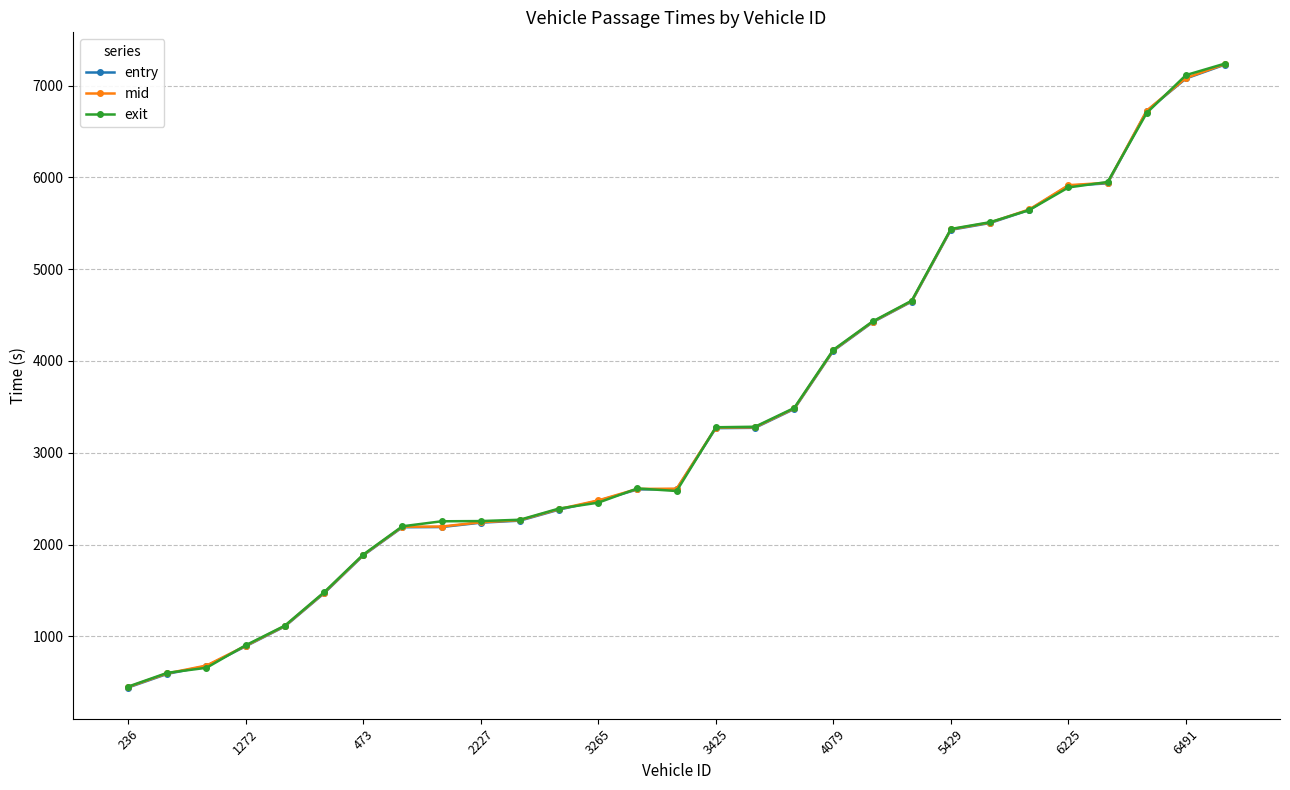

What is the value of the exit point at the 11th from the left?

2270.3